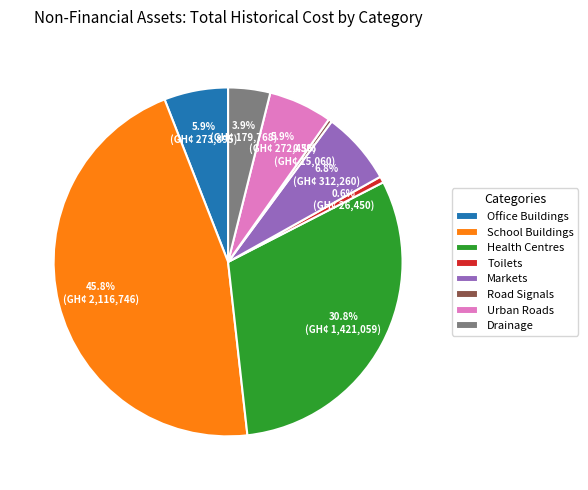

What percentage is the Drainage slice, to the nearest percent?

4%